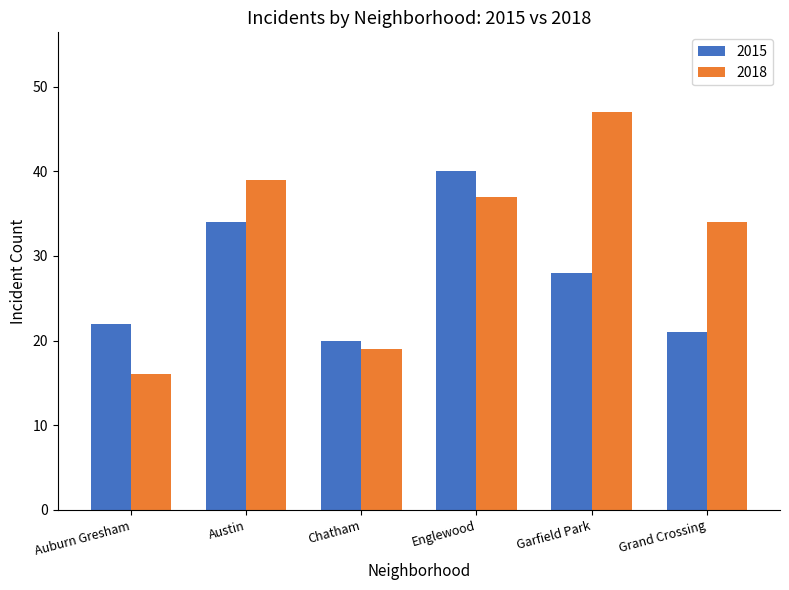

What is the difference between the maximum and minimum values in the 2018 series?

31